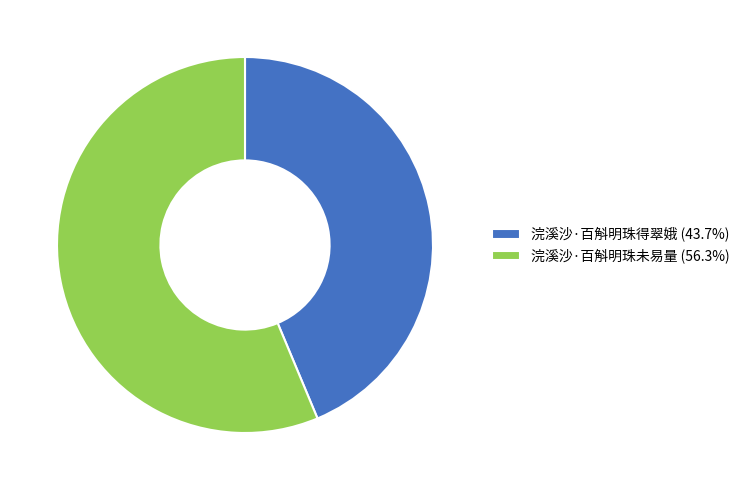

How many slices are in this pie chart?

2